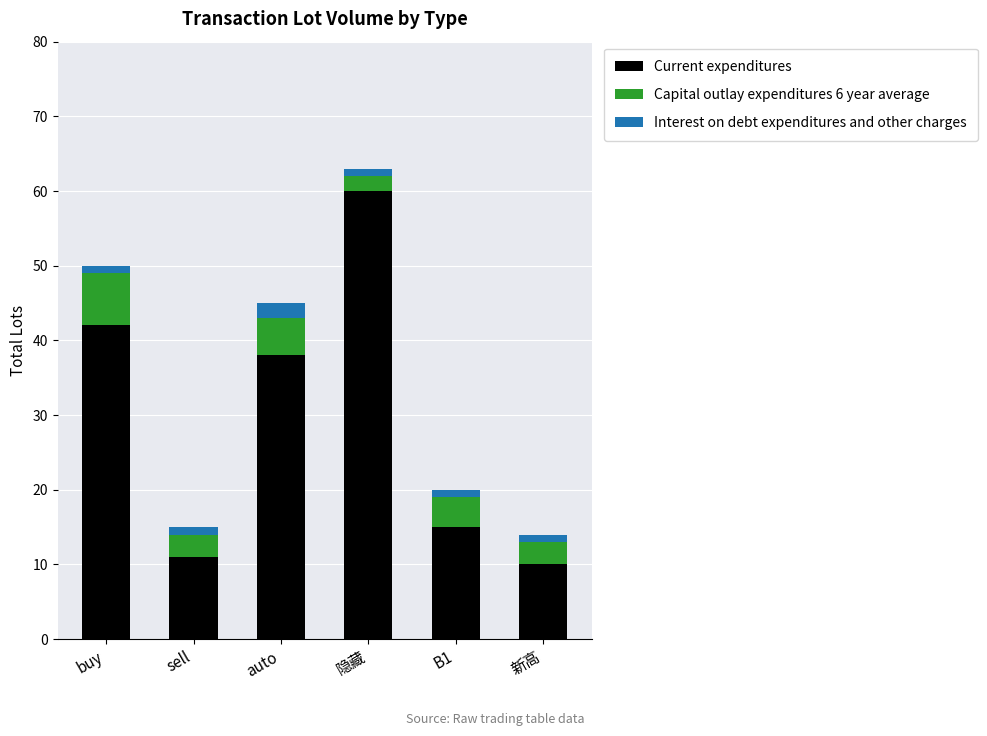

Does the chart contain stacked bars?

Yes